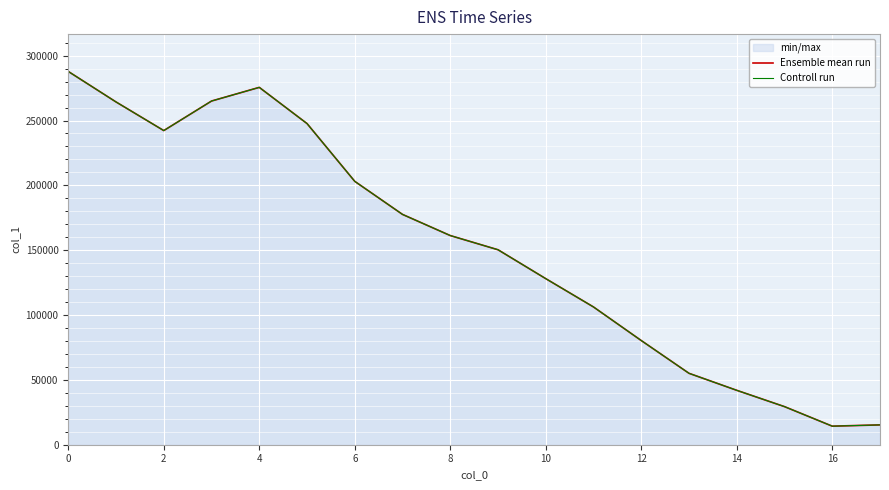

What is the total value across all series at 4?

551124